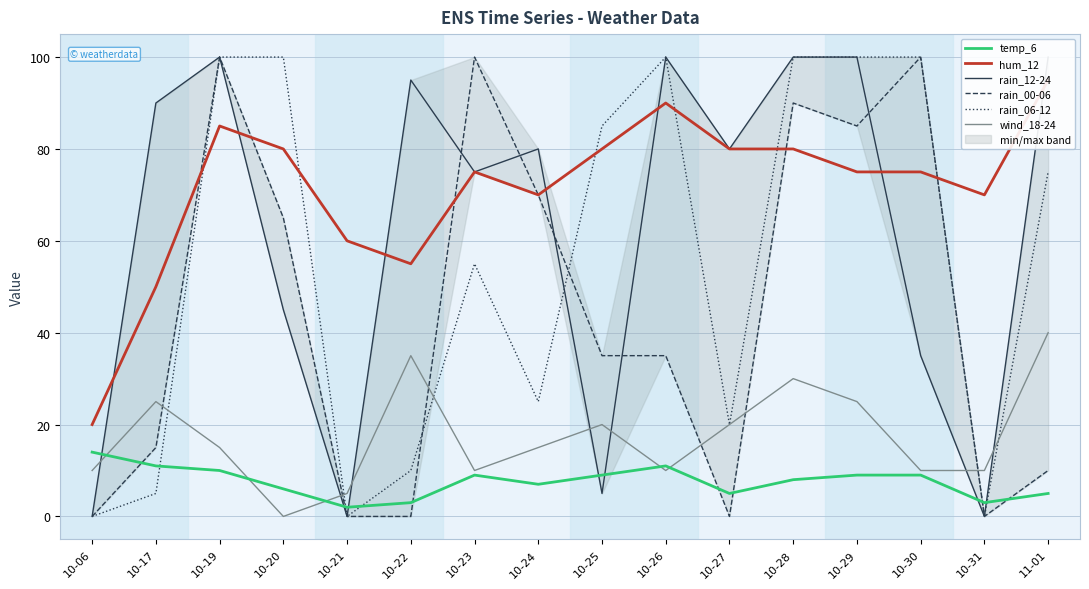

At how many categories does at least one series exceed 32?

15